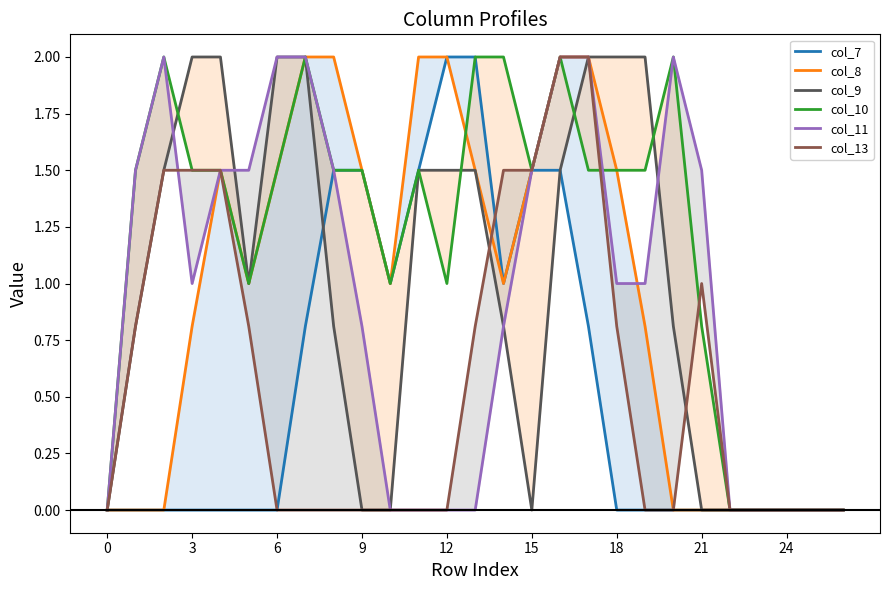

Is the value of col_8 at 20 greater than the value of col_10 at 3?

No